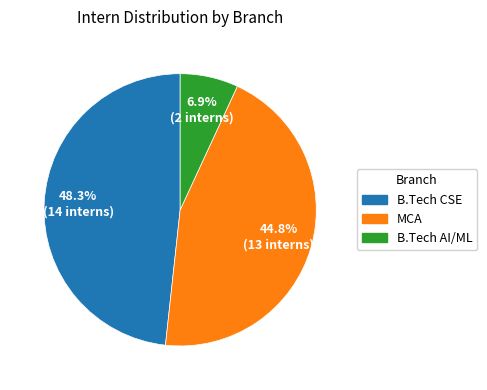

How many slices are in this pie chart?

3